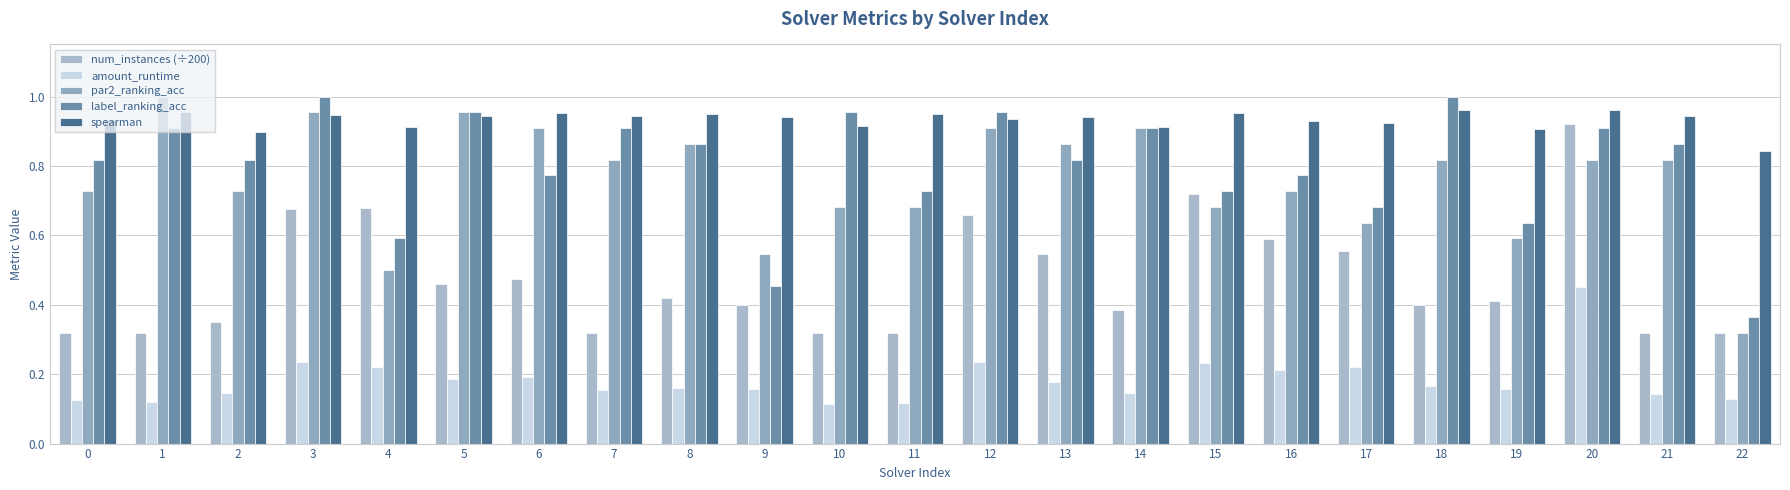

Reading left to right, extract all data points from this chart.

num_instances (÷200): 0=0.3	1=0.3	2=0.3	3=0.7	4=0.7	5=0.5	6=0.5	7=0.3	8=0.4	9=0.4	10=0.3	11=0.3	12=0.7	13=0.5	14=0.4	15=0.7	16=0.6	17=0.6	18=0.4	19=0.4	20=0.9	21=0.3	22=0.3
amount_runtime: 0=0.1	1=0.1	2=0.1	3=0.2	4=0.2	5=0.2	6=0.2	7=0.2	8=0.2	9=0.2	10=0.1	11=0.1	12=0.2	13=0.2	14=0.1	15=0.2	16=0.2	17=0.2	18=0.2	19=0.2	20=0.5	21=0.1	22=0.1
par2_ranking_acc: 0=0.7	1=1.0	2=0.7	3=1.0	4=0.5	5=1.0	6=0.9	7=0.8	8=0.9	9=0.5	10=0.7	11=0.7	12=0.9	13=0.9	14=0.9	15=0.7	16=0.7	17=0.6	18=0.8	19=0.6	20=0.8	21=0.8	22=0.3
label_ranking_acc: 0=0.8	1=0.9	2=0.8	3=1.0	4=0.6	5=1.0	6=0.8	7=0.9	8=0.9	9=0.5	10=1.0	11=0.7	12=1.0	13=0.8	14=0.9	15=0.7	16=0.8	17=0.7	18=1.0	19=0.6	20=0.9	21=0.9	22=0.4
spearman: 0=0.9	1=1.0	2=0.9	3=0.9	4=0.9	5=0.9	6=1.0	7=0.9	8=0.9	9=0.9	10=0.9	11=0.9	12=0.9	13=0.9	14=0.9	15=1.0	16=0.9	17=0.9	18=1.0	19=0.9	20=1.0	21=0.9	22=0.8